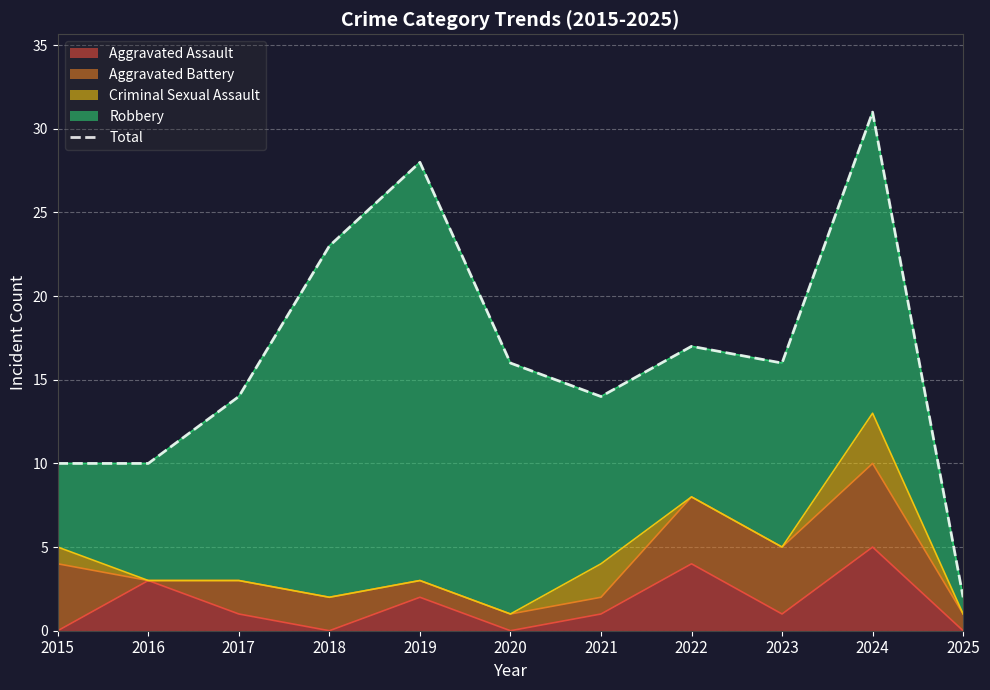

How many interior local peaks (higher than both neighbors) does the data have?

3